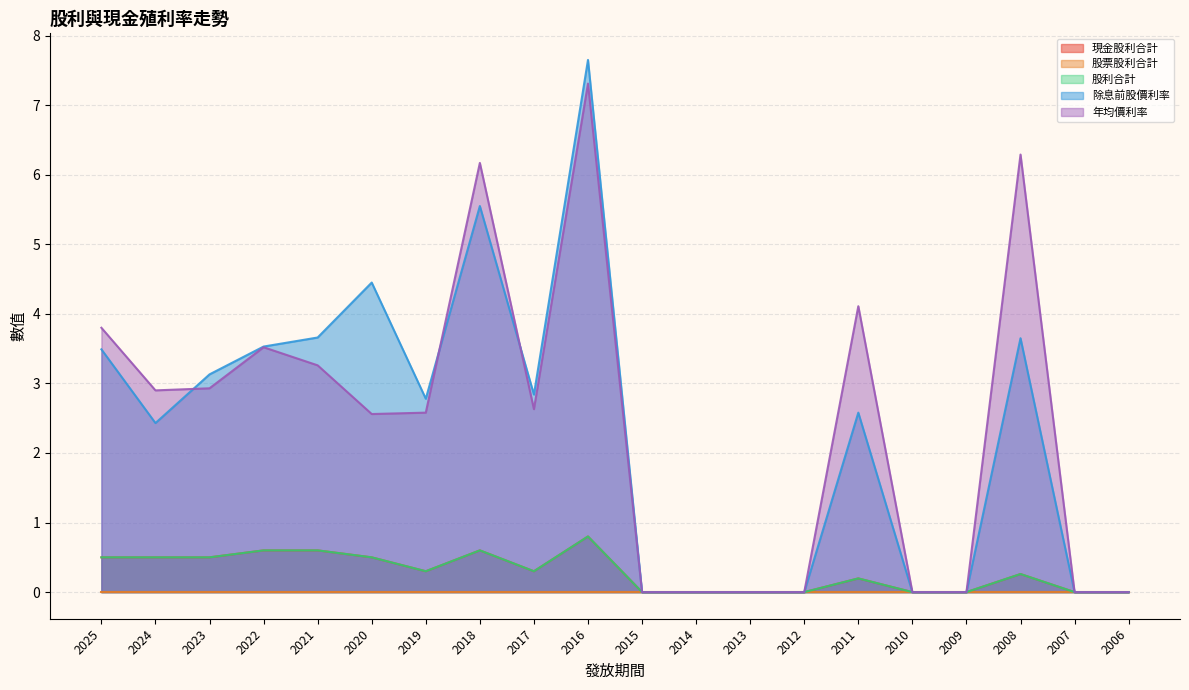

What is the value of the 年均價利率 point at the 4th from the left?

3.5